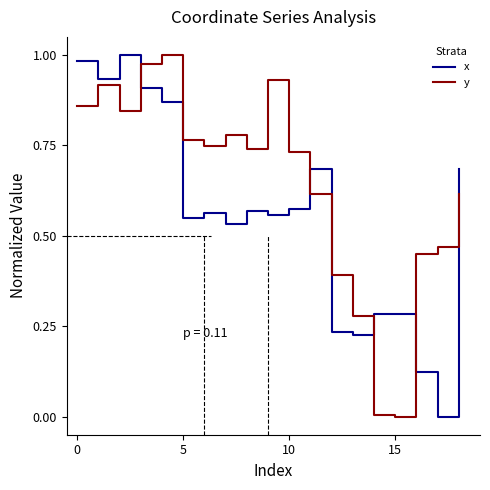

True or false: y and x intersect in this chart.

True